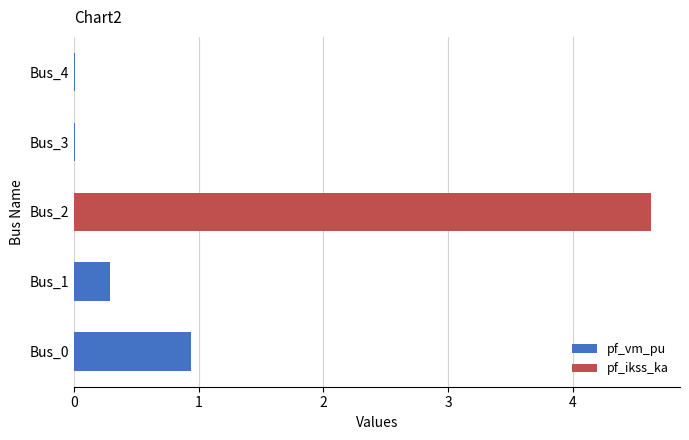

Is it true that pf_vm_pu equals 0.9 at Bus_0?

True